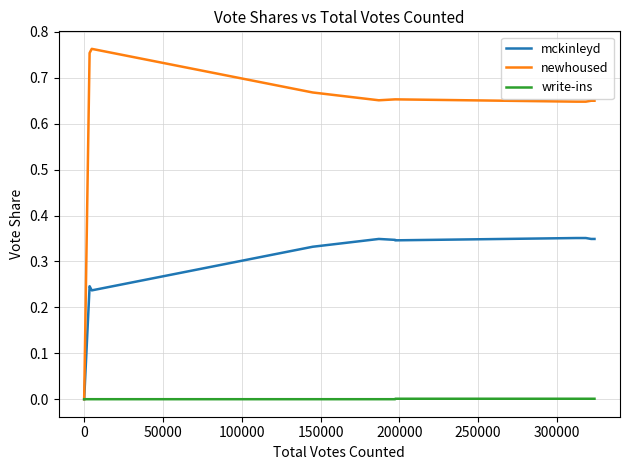

The newhoused series shows 0.4 at 14. True or false?

False